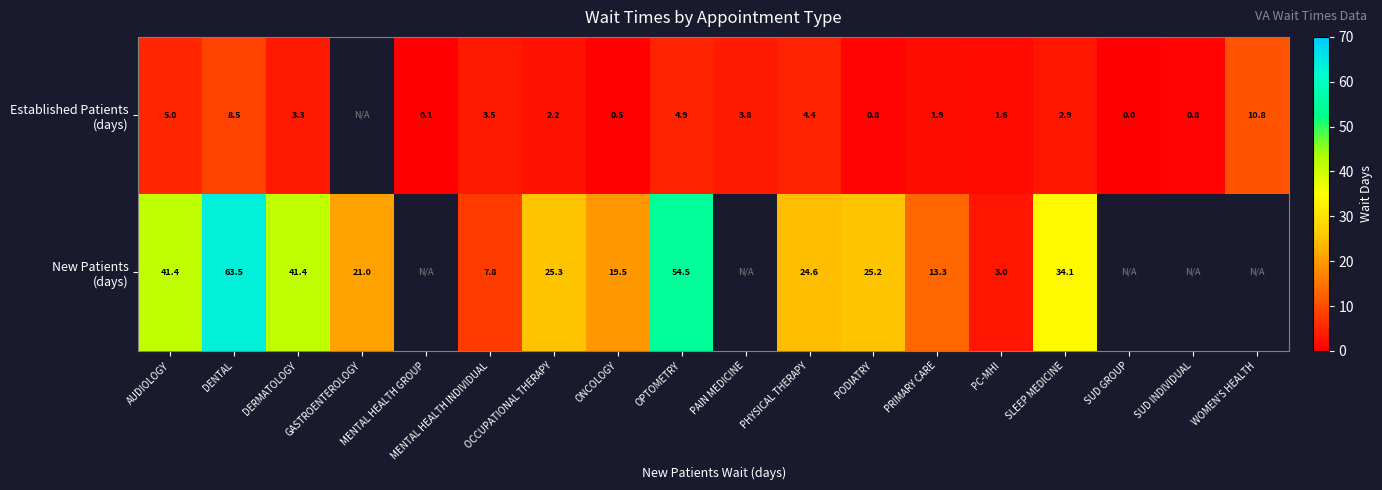

What is the total value across all series at ONCOLOGY?

20.0